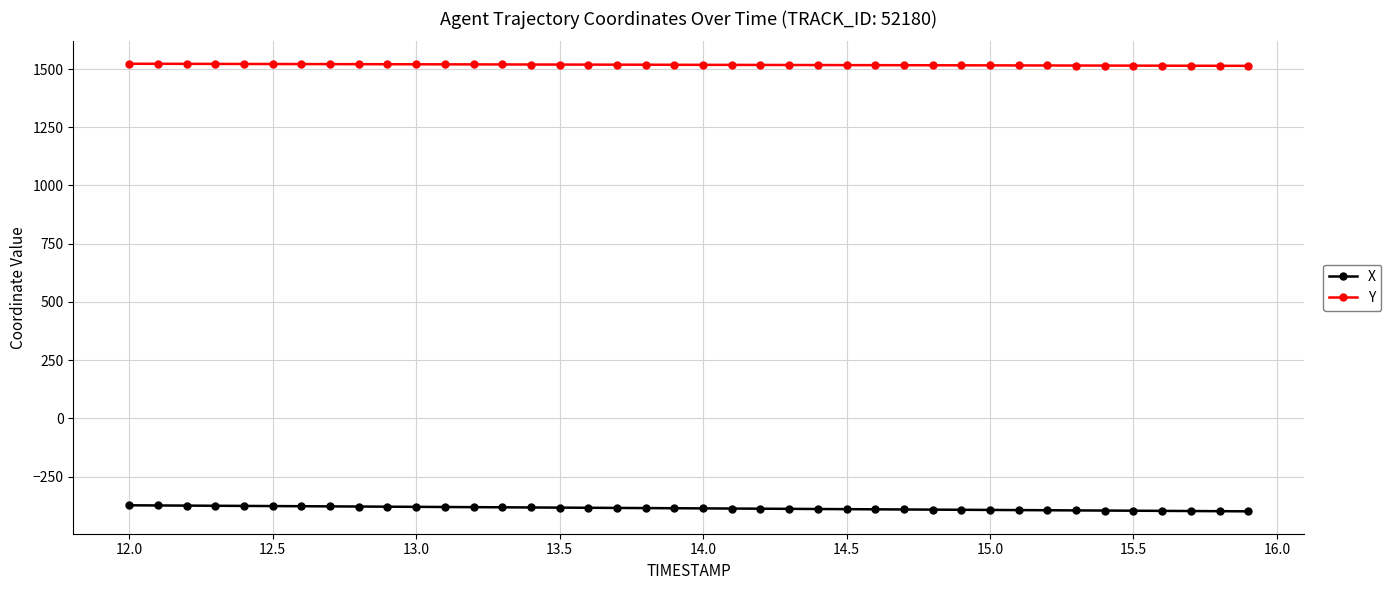

Is this an area chart (filled region under the line)?

No